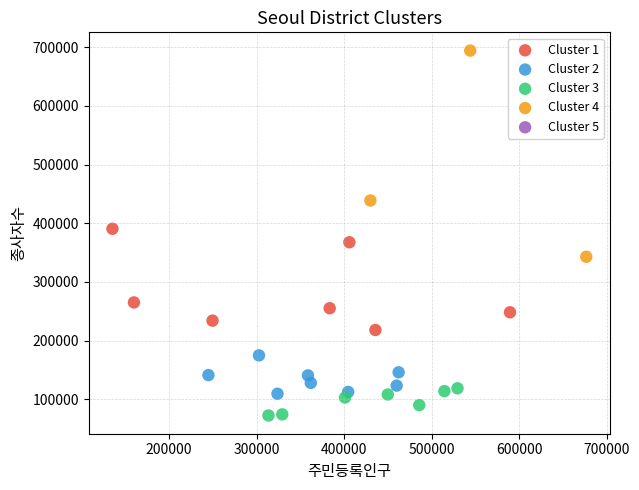

Which series has the widest spread of Y values?

Cluster 4